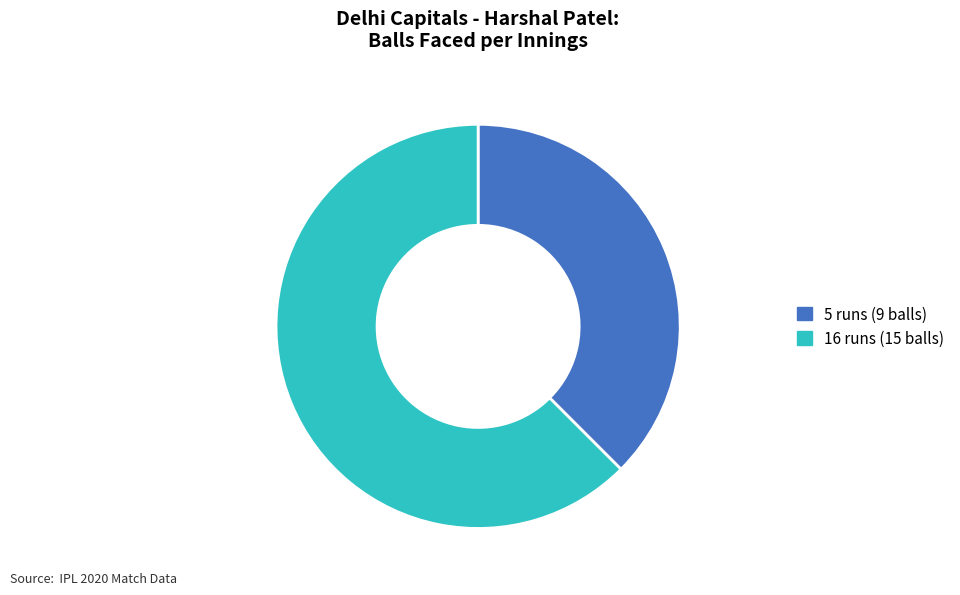

Which slice is the largest?

16 runs (15 balls)